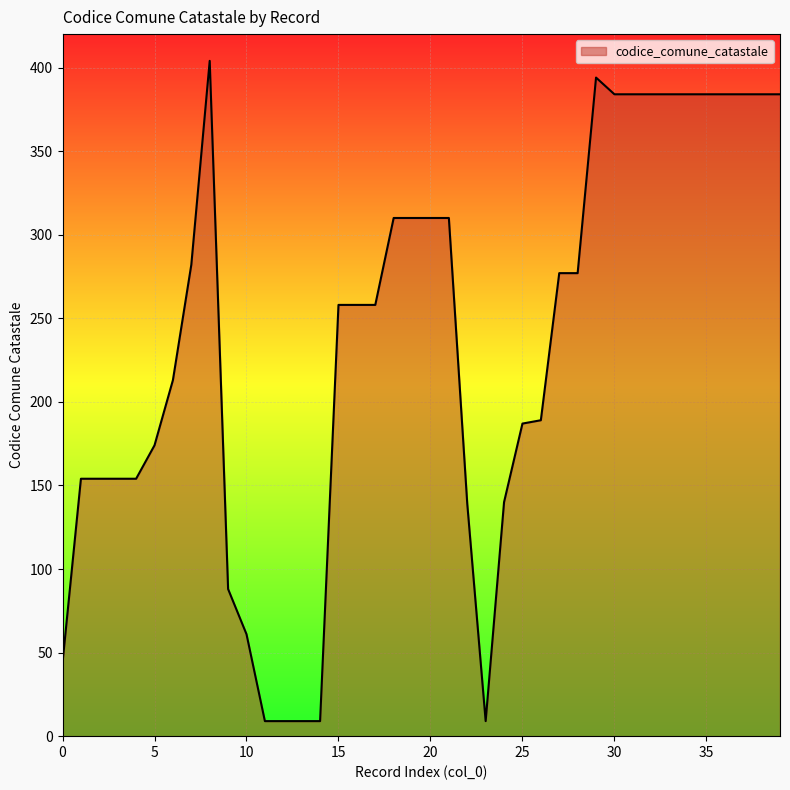

How many lines are shown in the chart?

1